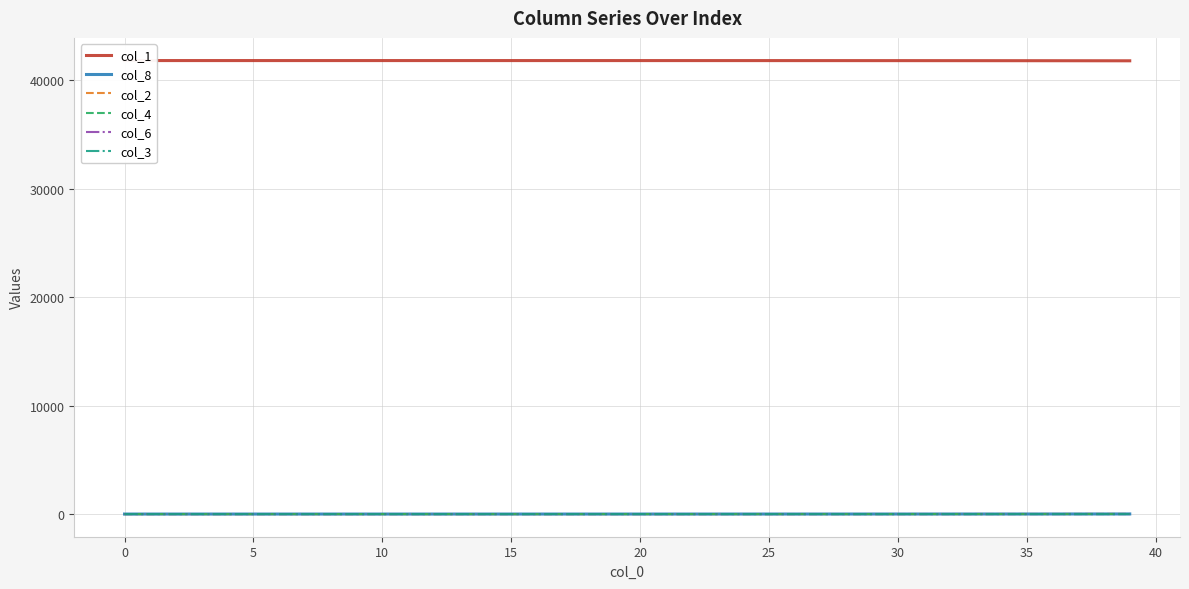

True or false: col_4 and col_6 intersect in this chart.

False